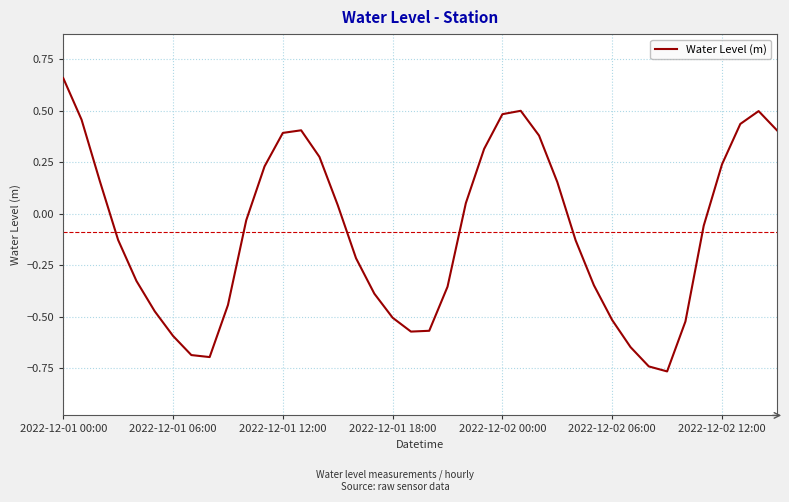

How many negative values are there?

22